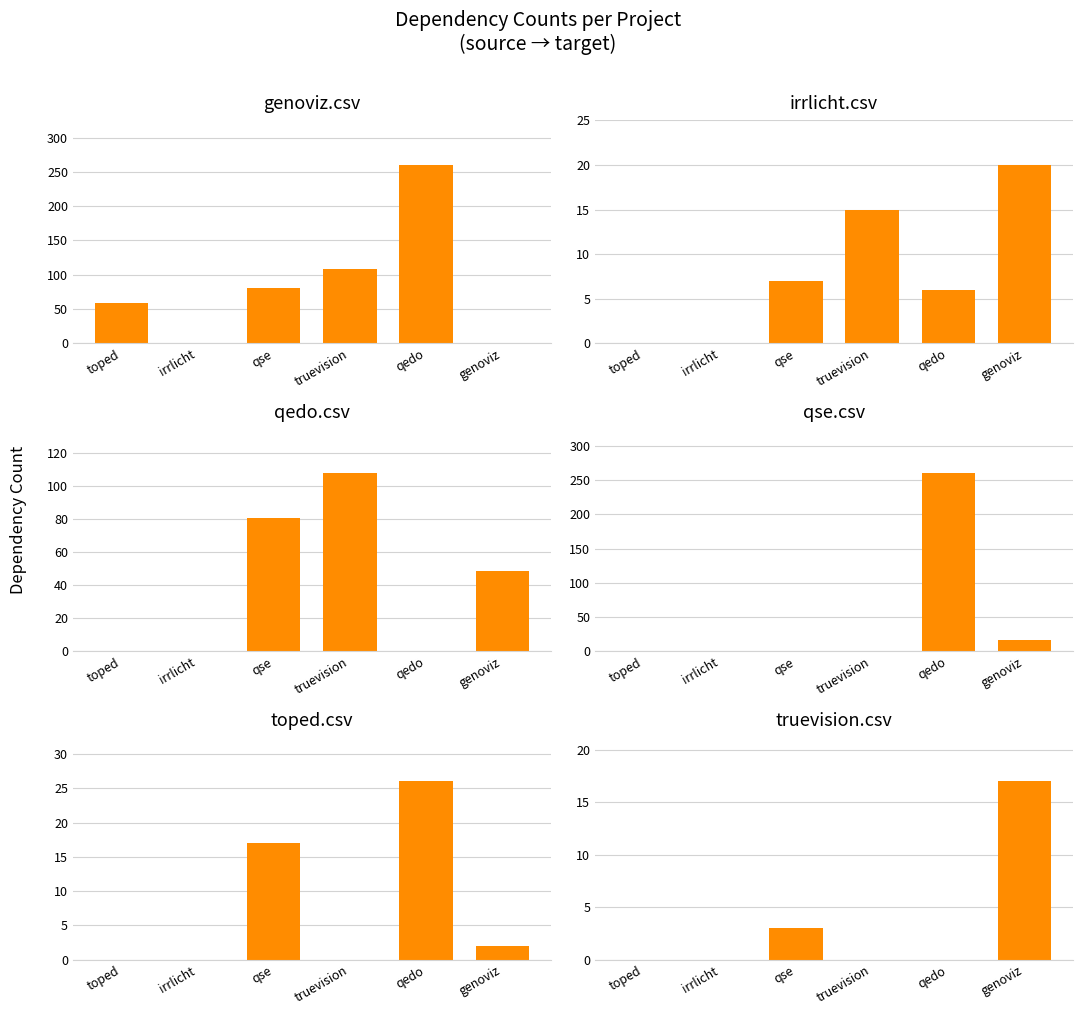

At how many categories does at least one series exceed 170?

1